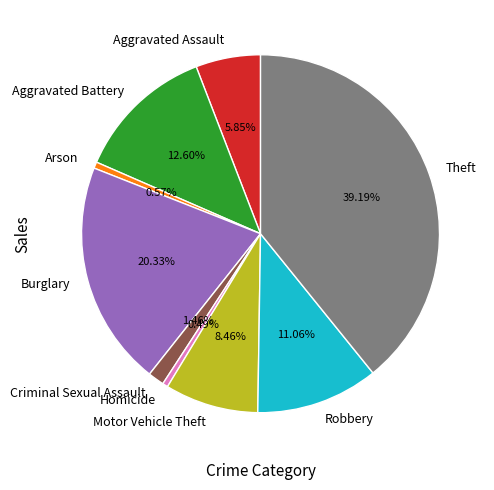

True or false: Arson accounts for 1% of the total.

True